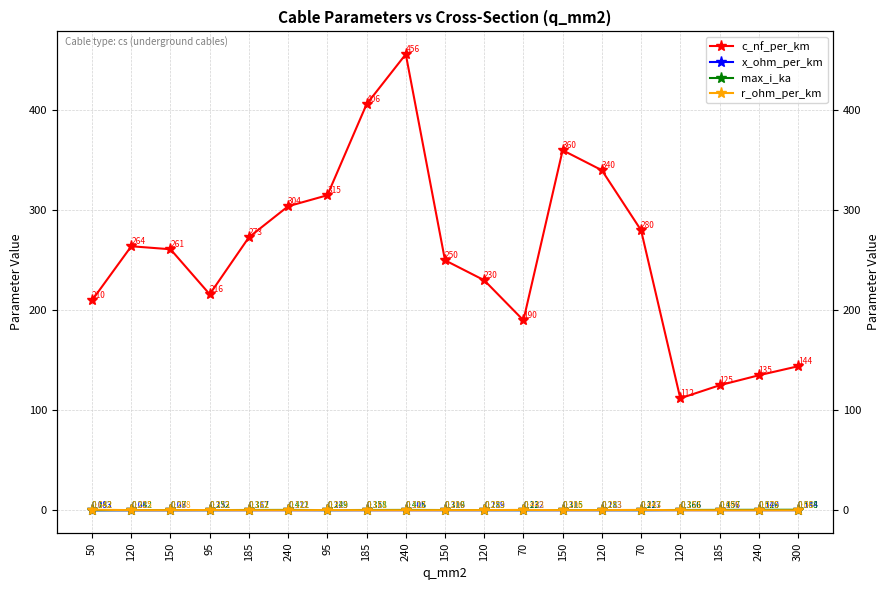

Does the chart display data point markers on the line(s)?

Yes